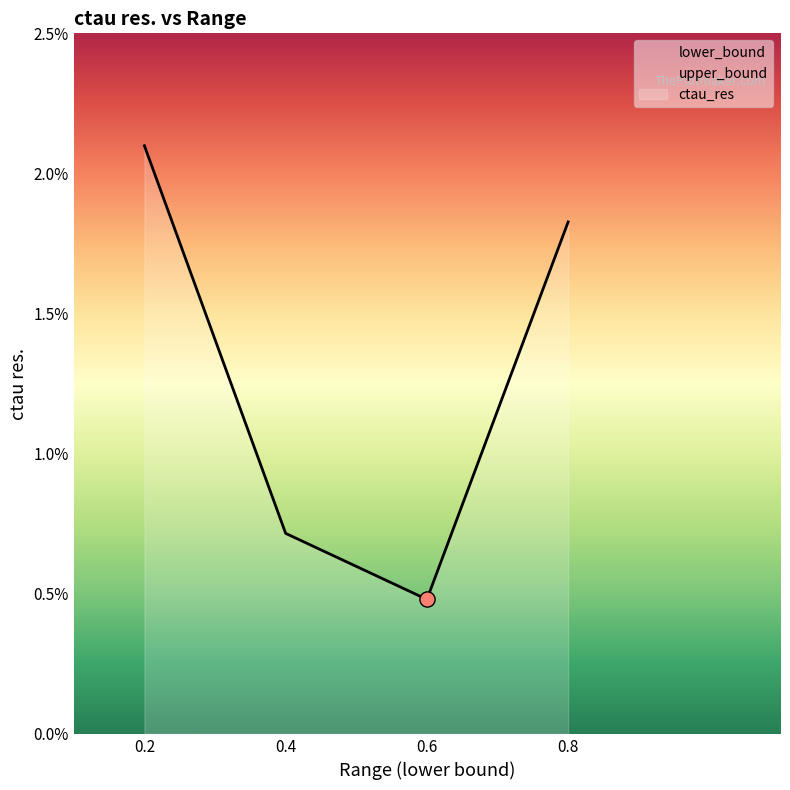

Is the value of ctau_res at 0.2-0.4 greater than the value of lower_bound at 0.4-0.6?

No